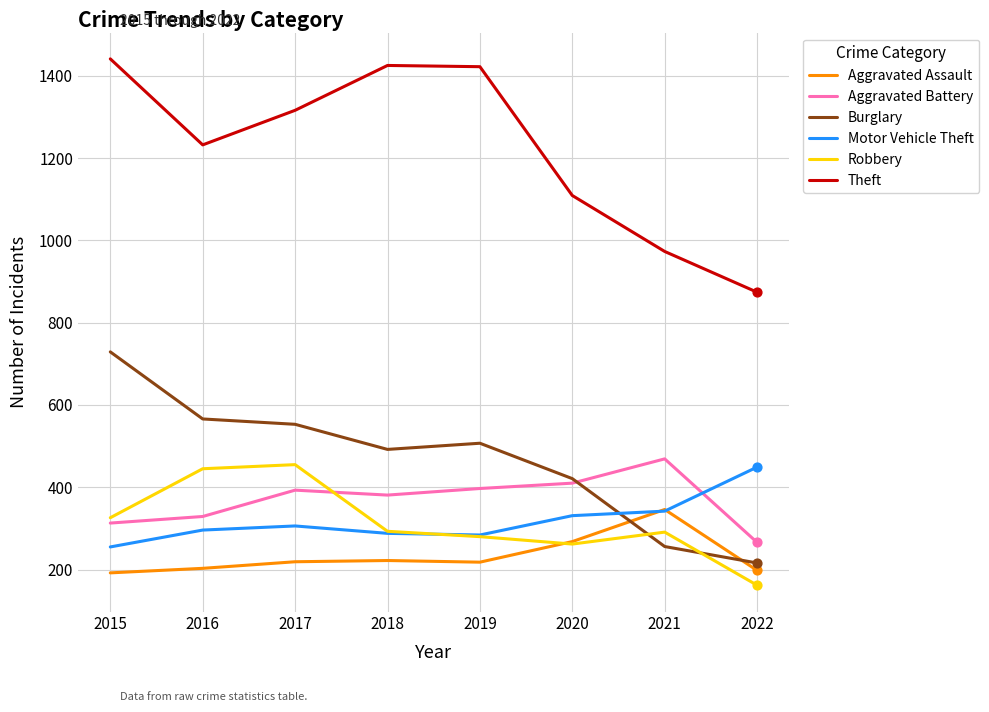

At how many categories does at least one series exceed 423?

8